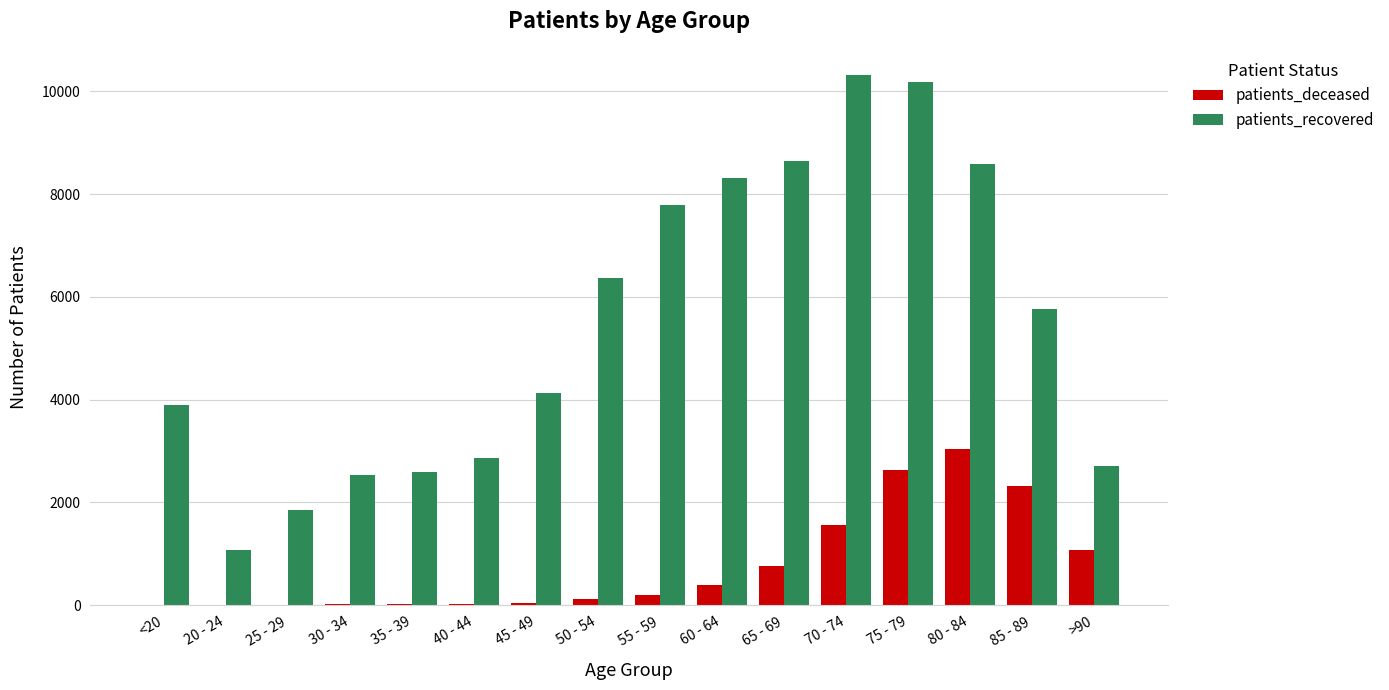

What is the sum of all patients_deceased values?

12228